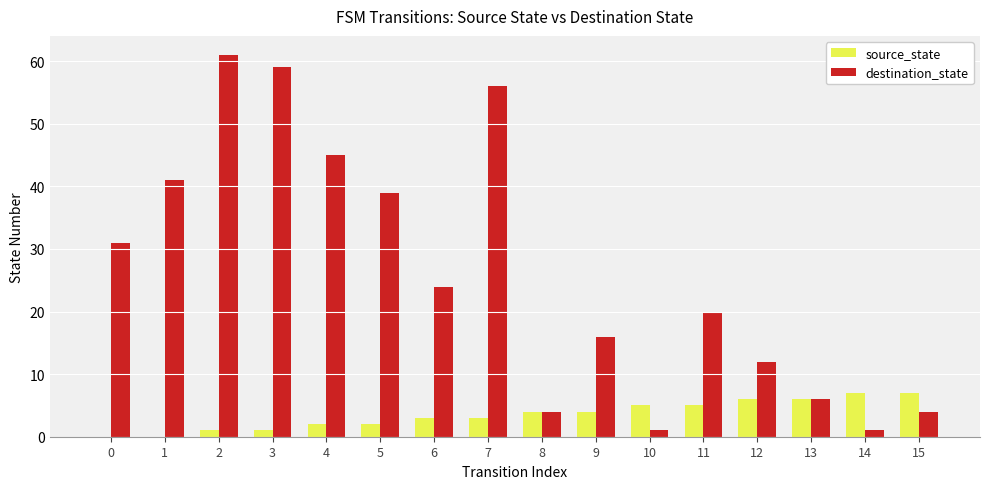

Reading right to left, what are all the values shown in this chart?

source_state: 7	7	6	6	5	5	4	4	3	3	2	2	1	1	0	0
destination_state: 4	1	6	12	20	1	16	4	56	24	39	45	59	61	41	31